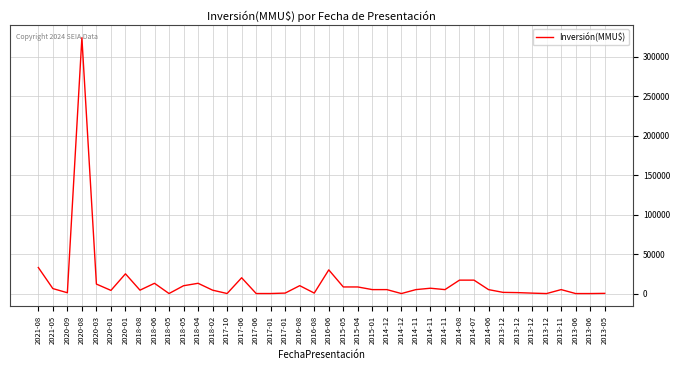

Is it true that the value at 2014-11 is 6750?

True